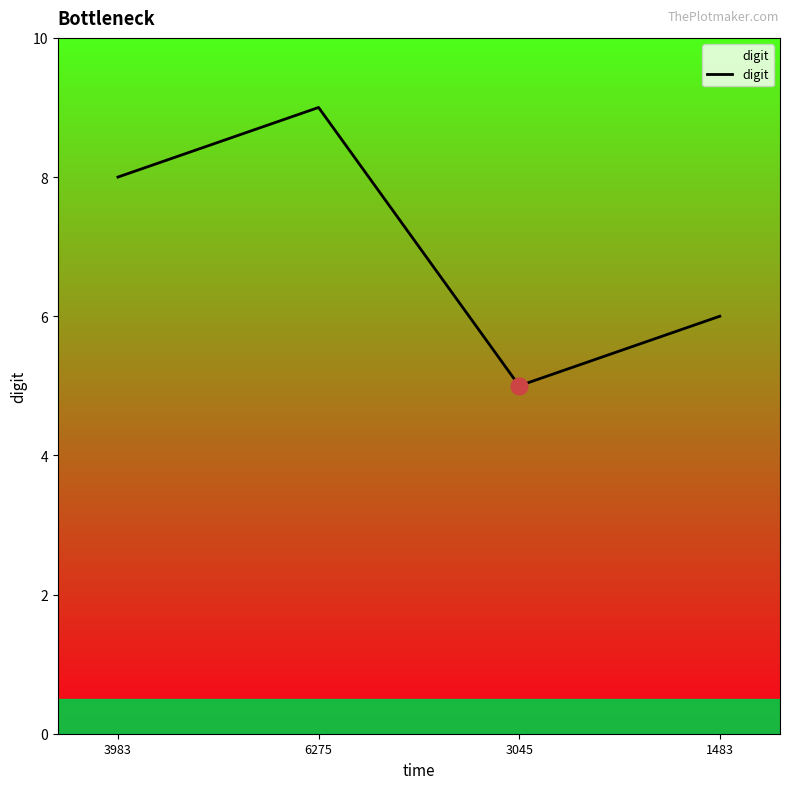

Which label corresponds to the largest value in the chart?

6275